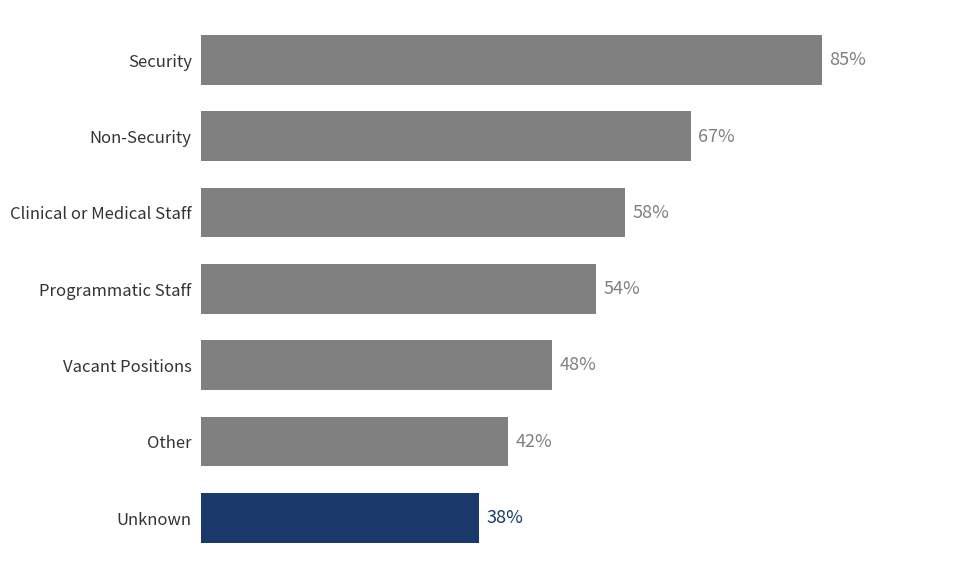

Where is the data nearest to the value 61?

Clinical or Medical Staff